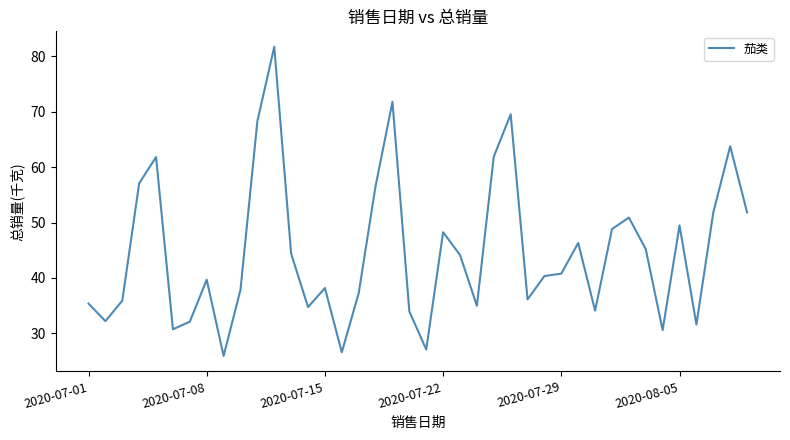

True or false: the data has more than 2 interior local peaks.

True